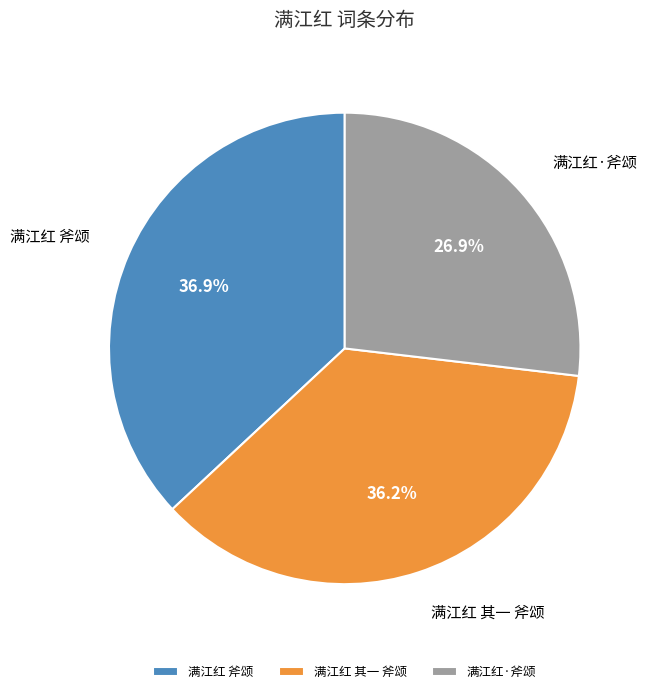

What is the largest slice in the pie chart?

满江红 斧颂